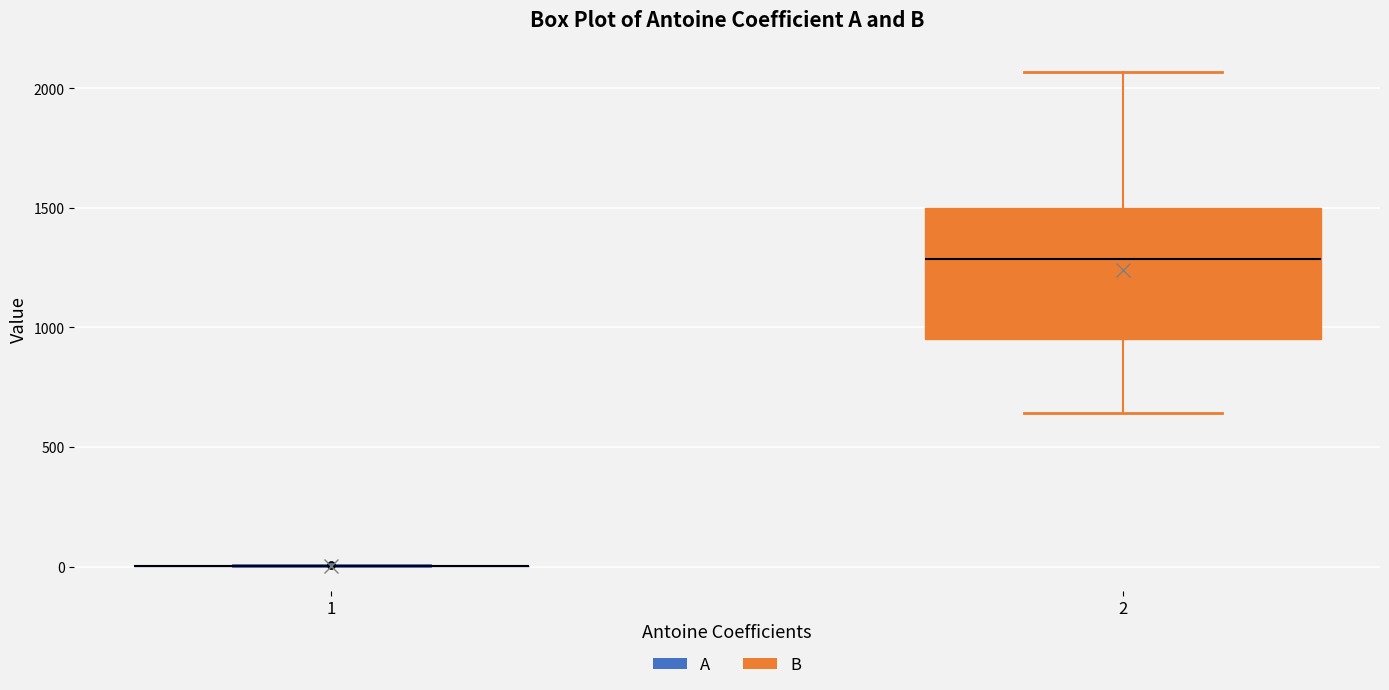

Where does the lower whisker of the box at x = 2 end on the y-axis? The values are not printed on the chart, so give them approximately, as read against the axis.

650